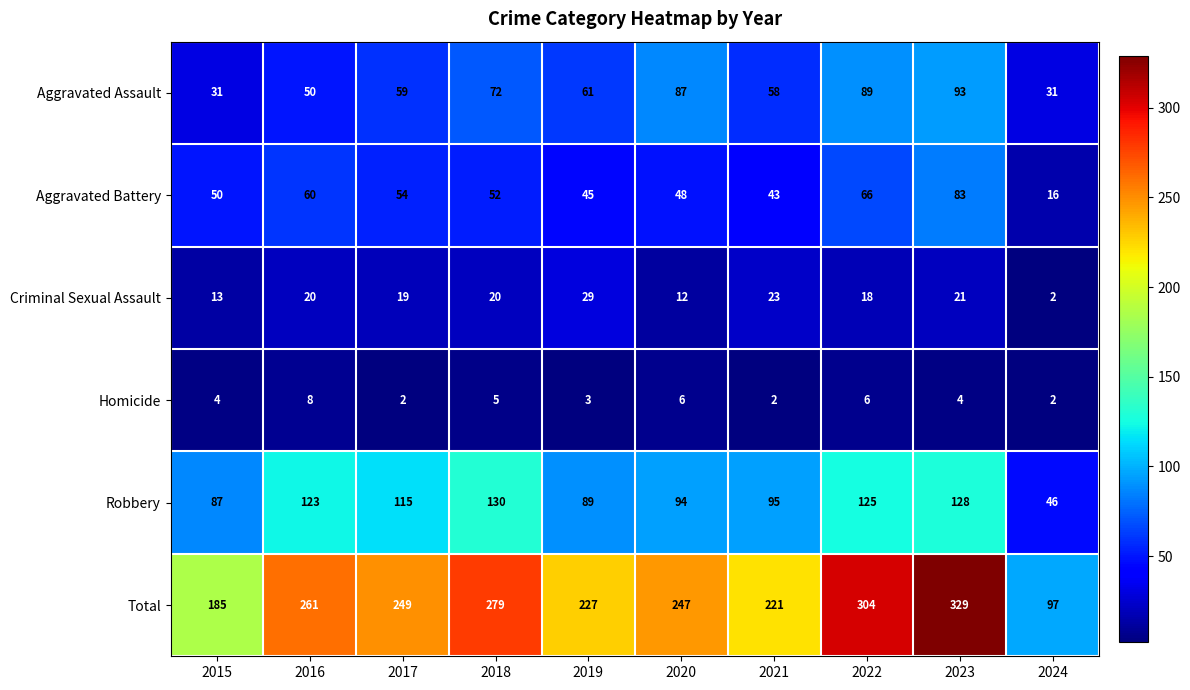

What is the sum of all Total values?

2399